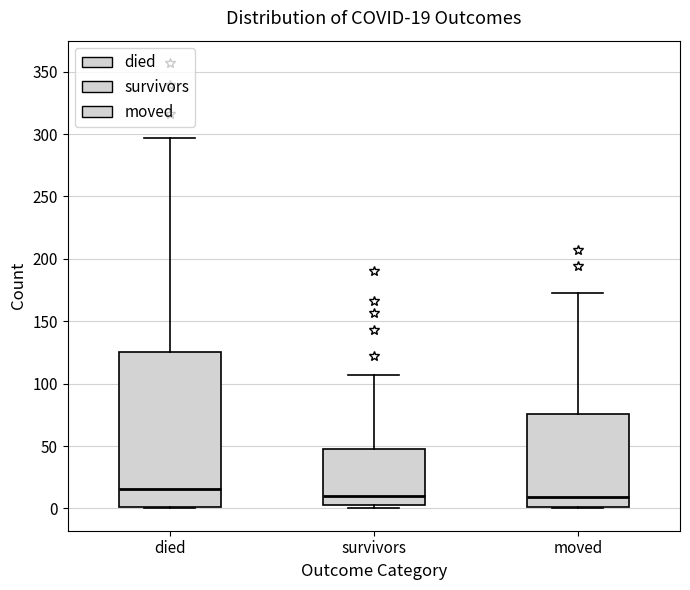

Which box's median line is the highest?

died